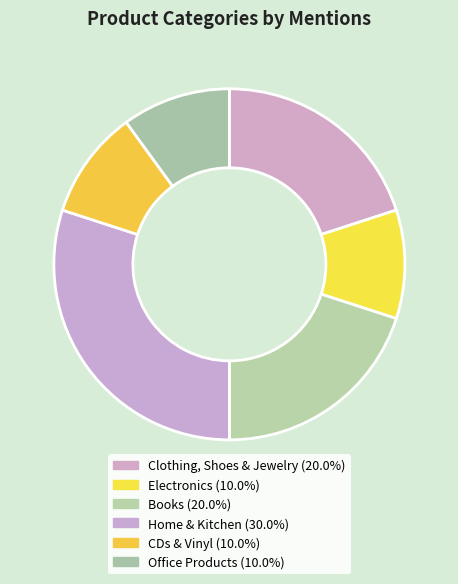

True or false: Electronics accounts for 1% of the total.

False